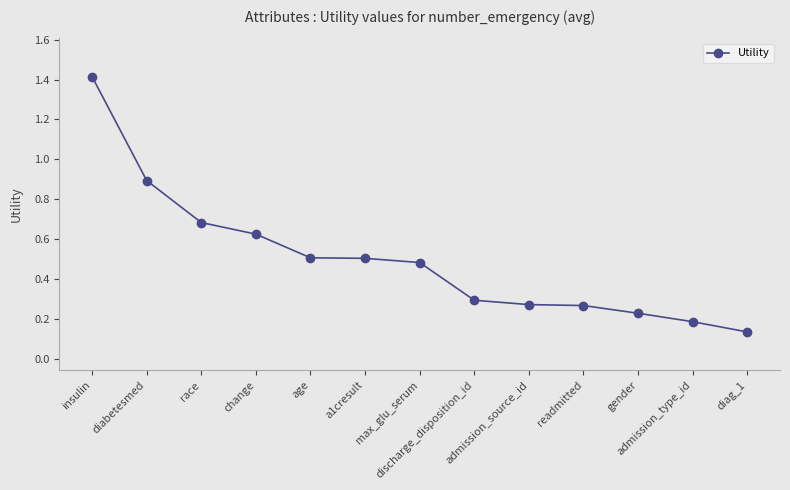

True or false: the data has more than 2 interior local peaks.

False